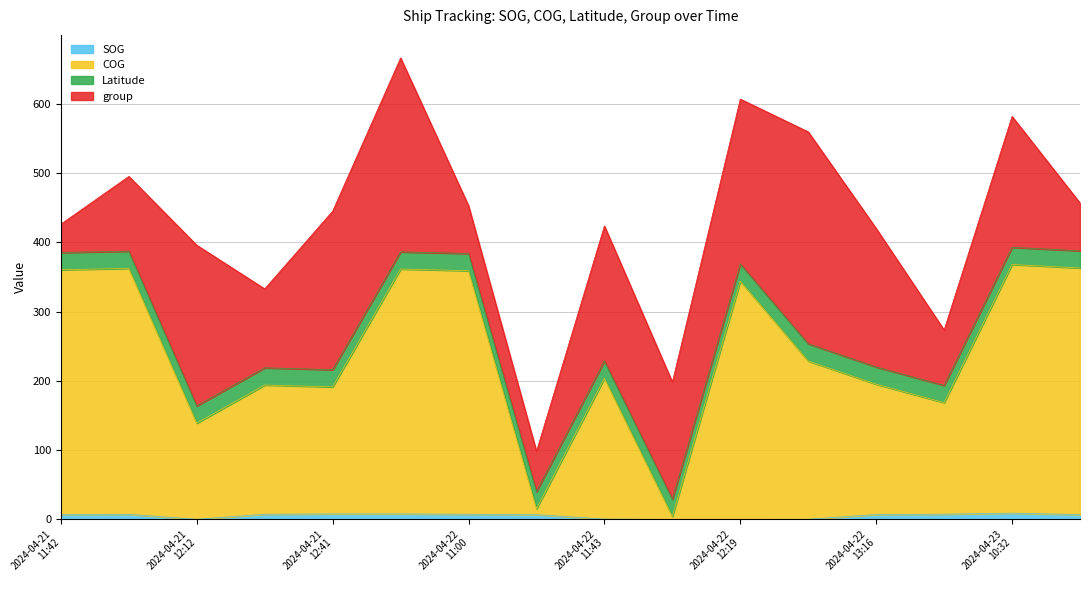

In SOG, how many points are lower than both neighbors (excluding endpoints)?

1